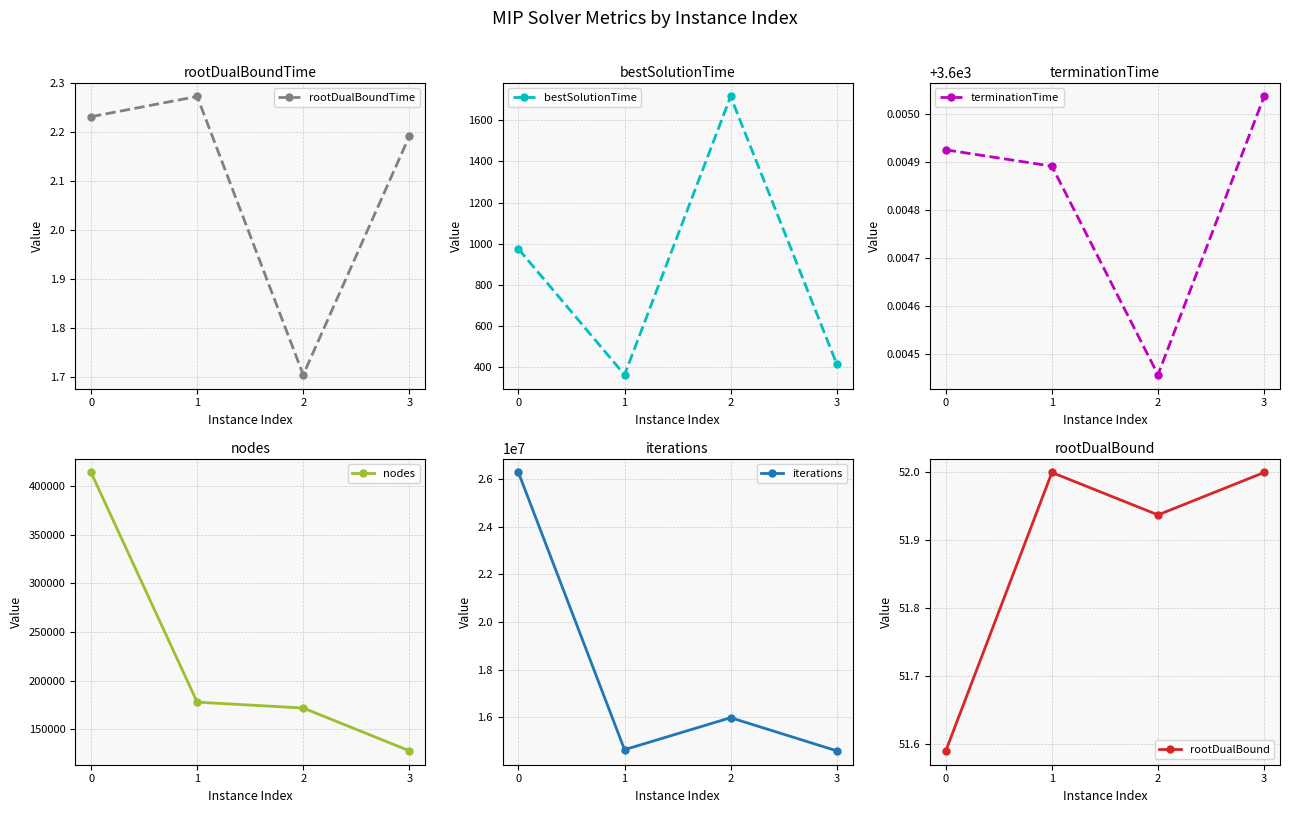

What is the spread (max minus min) of values at 3?

14589061.8